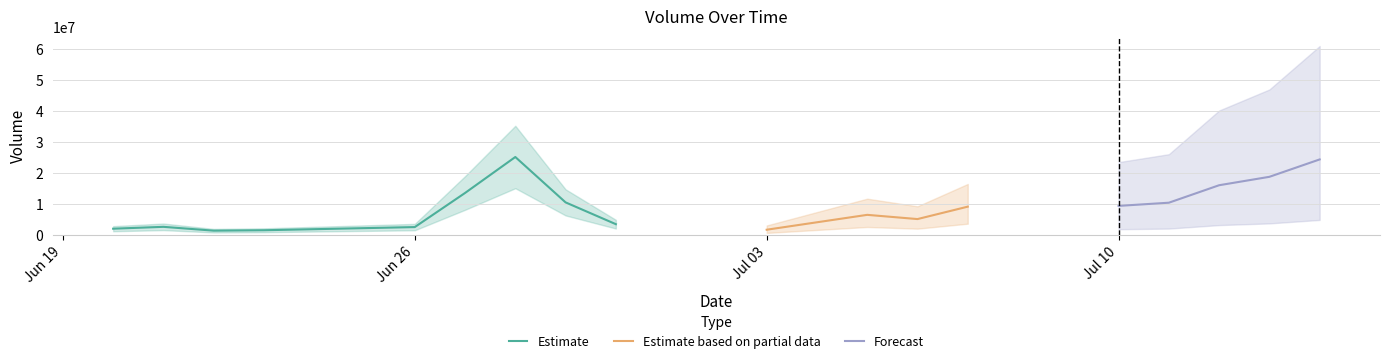

Does the chart have visible grid lines?

Yes